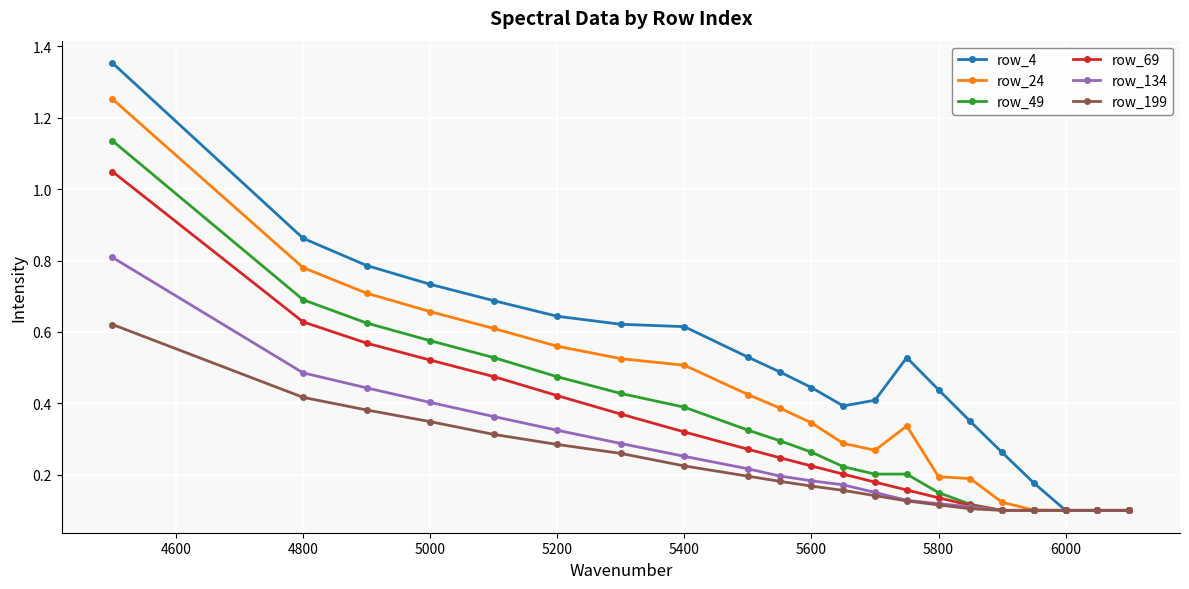

Which series has the largest total across all categories?

row_4